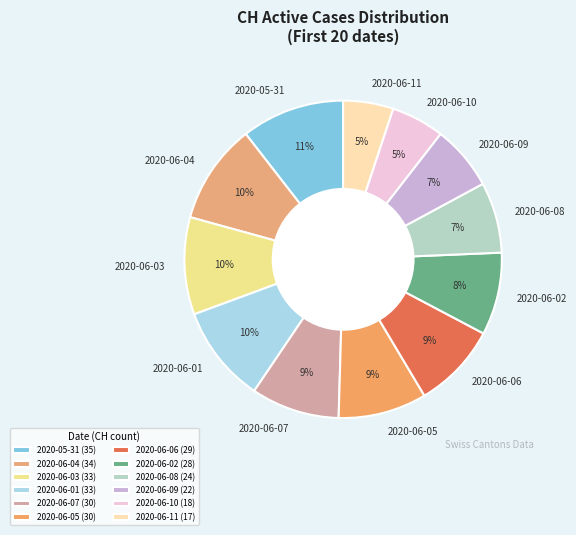

Count the number of slices in the pie.

12